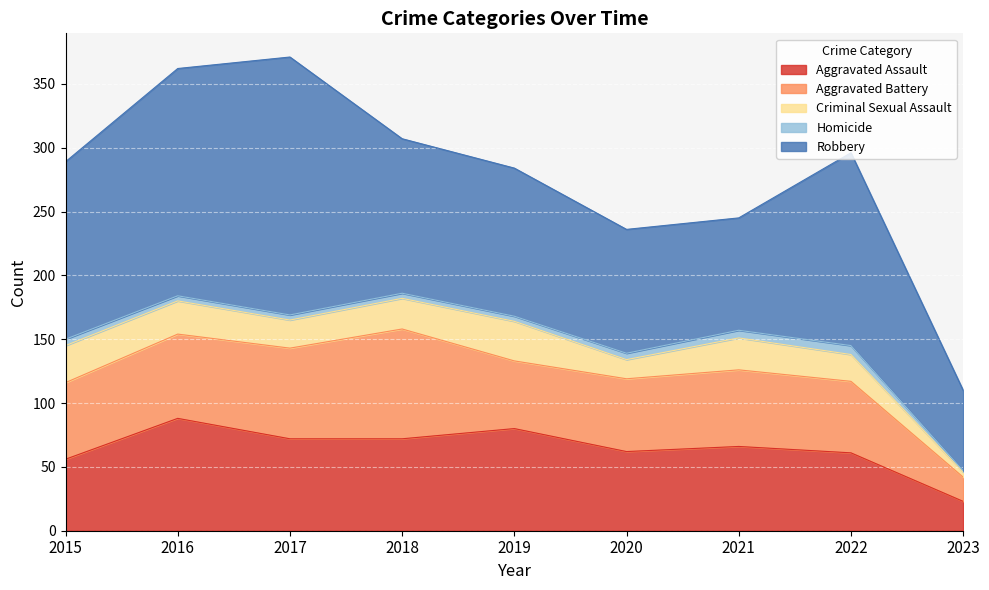

Rank the series at 2016 from lowest to highest value.

Homicide, Criminal Sexual Assault, Aggravated Battery, Aggravated Assault, Robbery